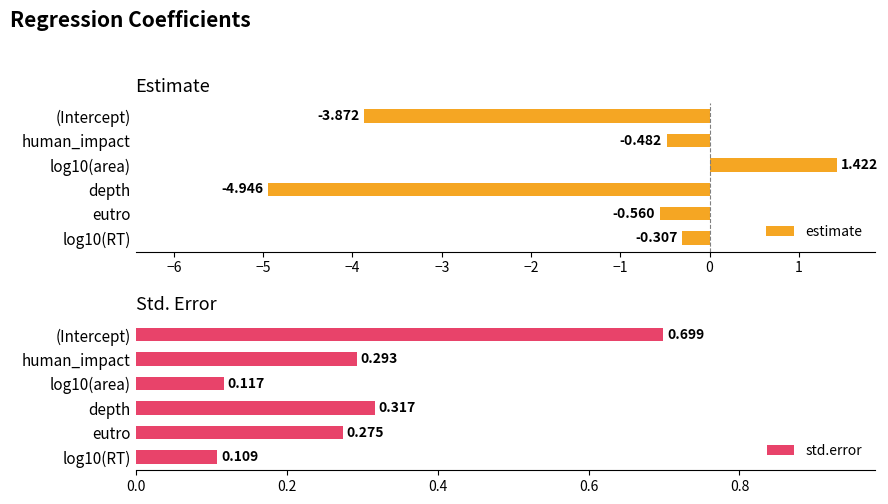

Where is estimate nearest to the value -1?

eutro